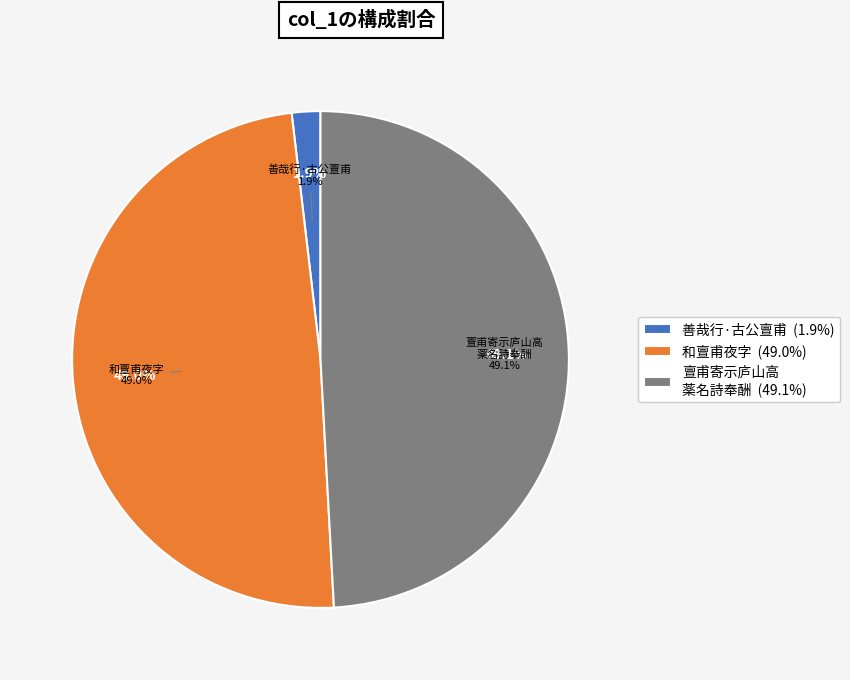

What percentage is the 和亶甫夜字 slice, to the nearest percent?

49%